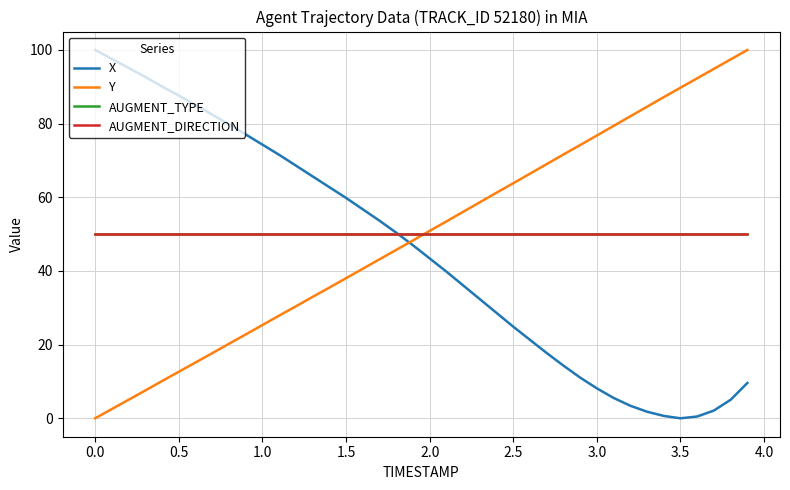

What is the average value of the AUGMENT_TYPE series?

50.0